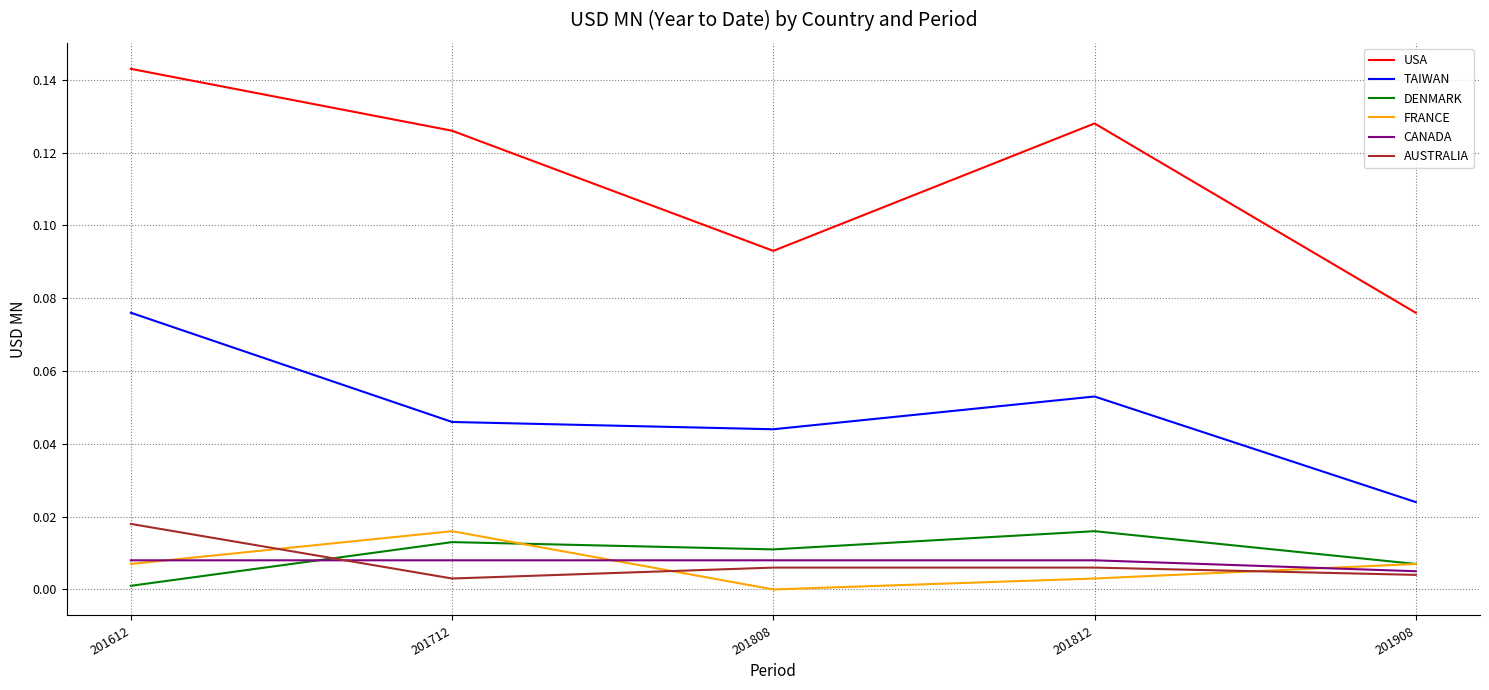

Which category has the highest value in the USA series?

201612